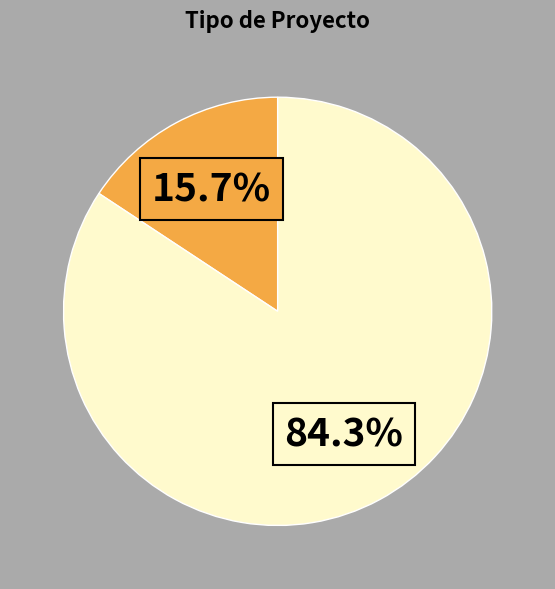

Is there a majority slice in this chart?

Yes